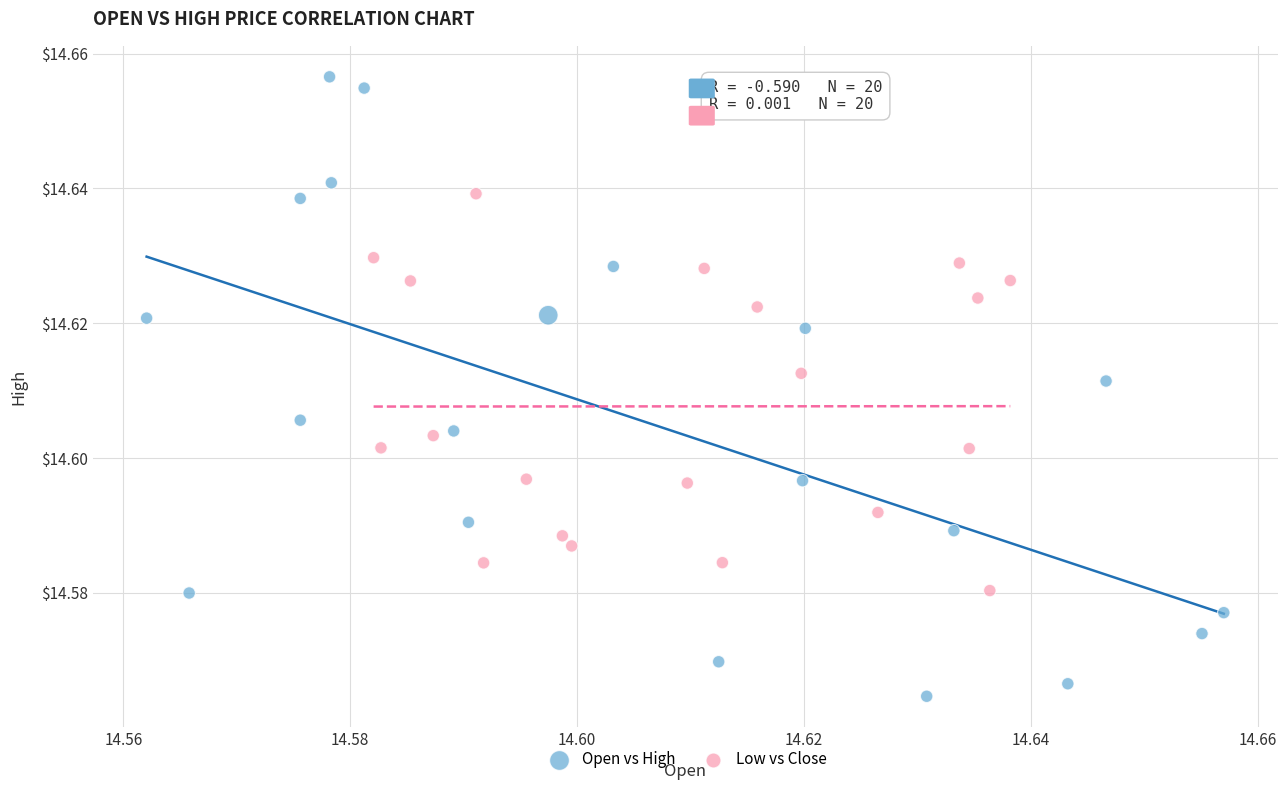

Which series has the largest Y range (max minus min)?

Open vs High